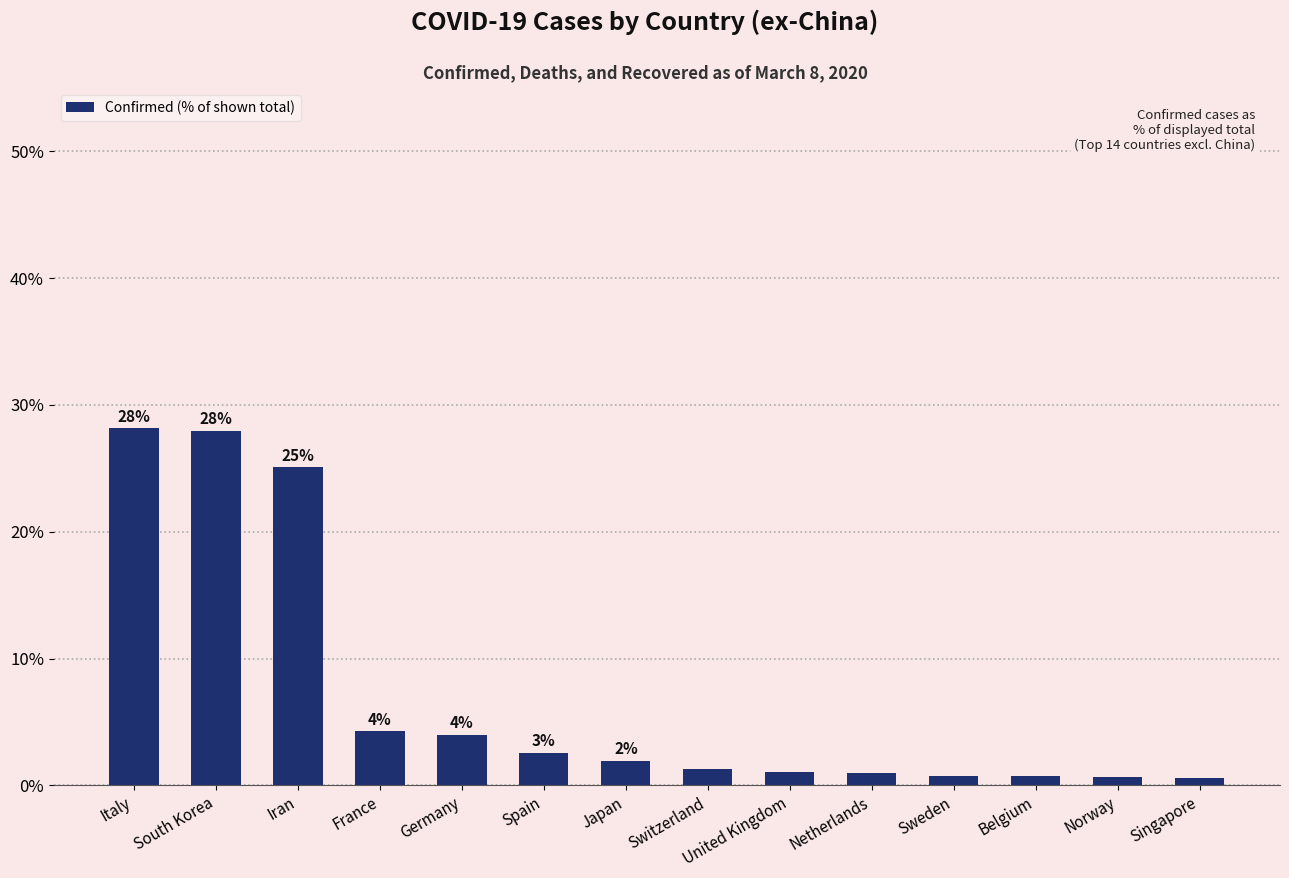

Are the bars horizontal?

No